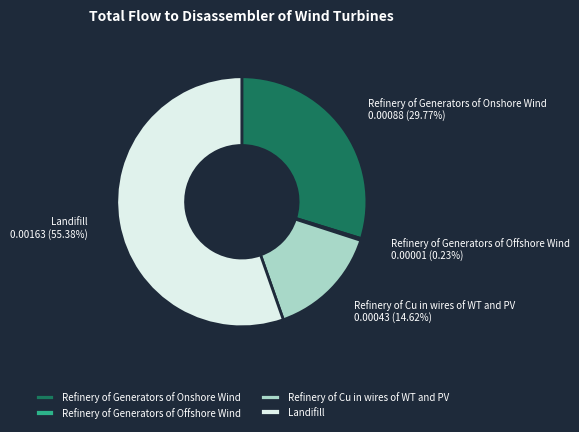

What portion of the pie excludes Refinery of Cu in wires of WT and PV?

85.4%